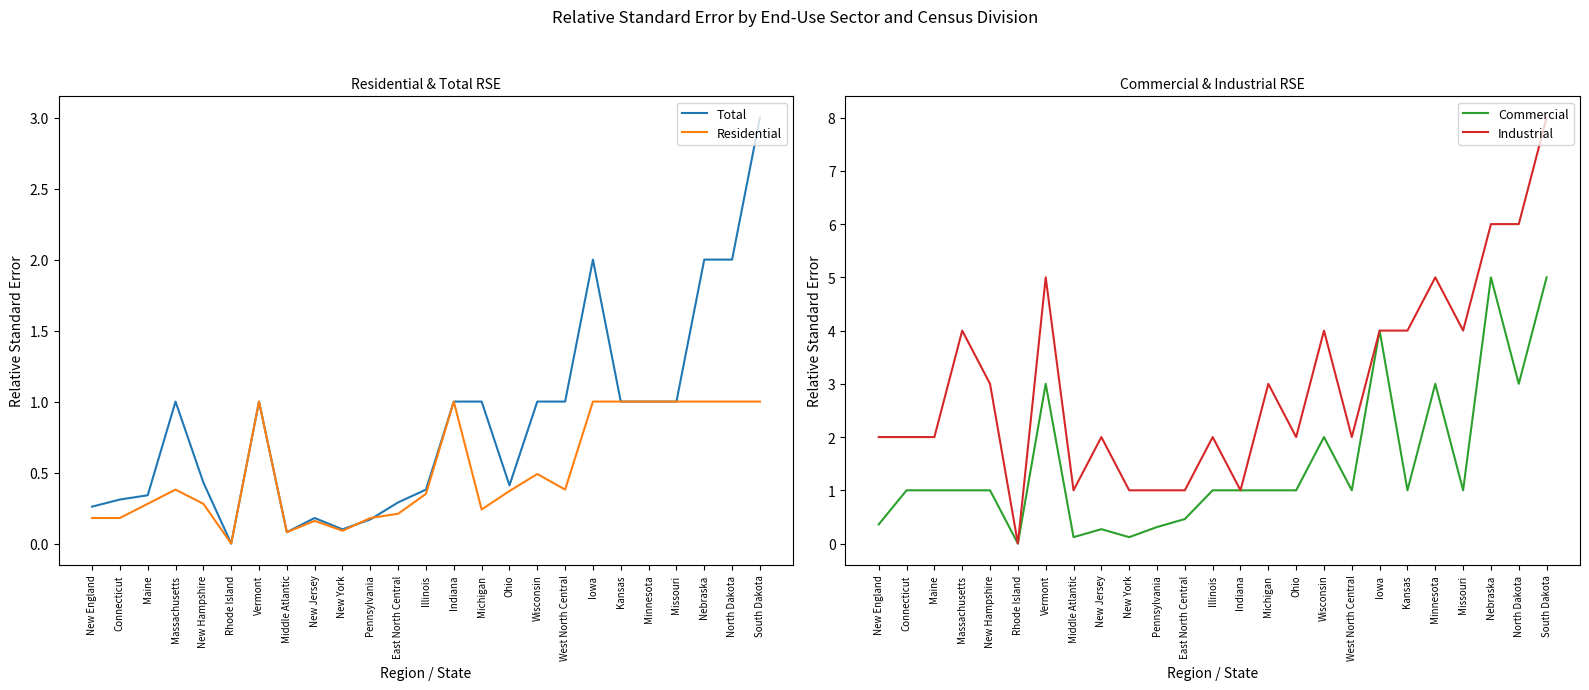

Is it true that Total equals 1.6 at Missouri?

False